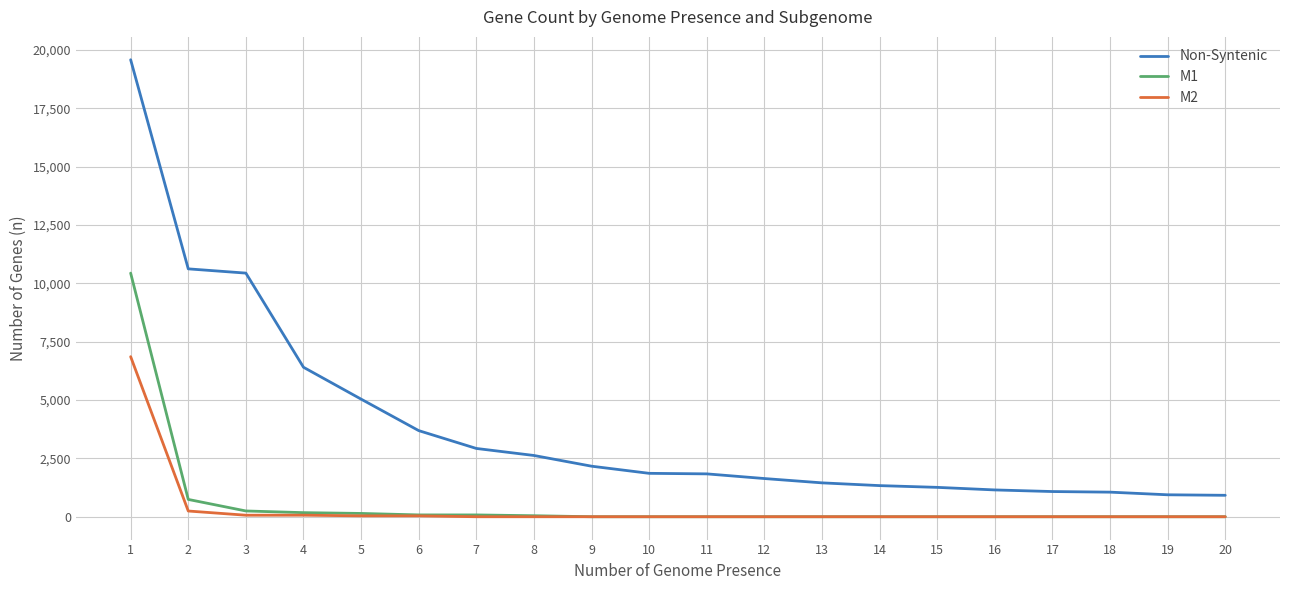

What are all the series names shown in the legend?

Non-Syntenic, M1, M2